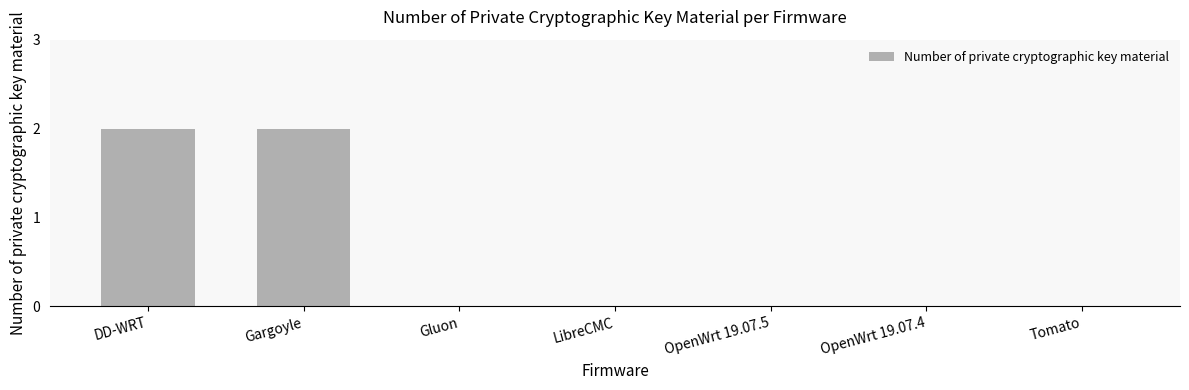

What is the sum of all values?

4